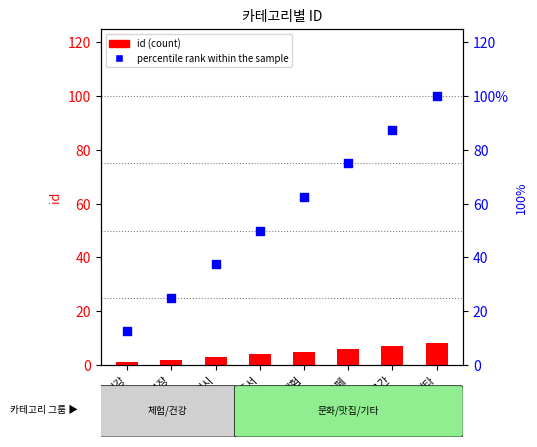

What is the total value across all series at 체험?

67.5